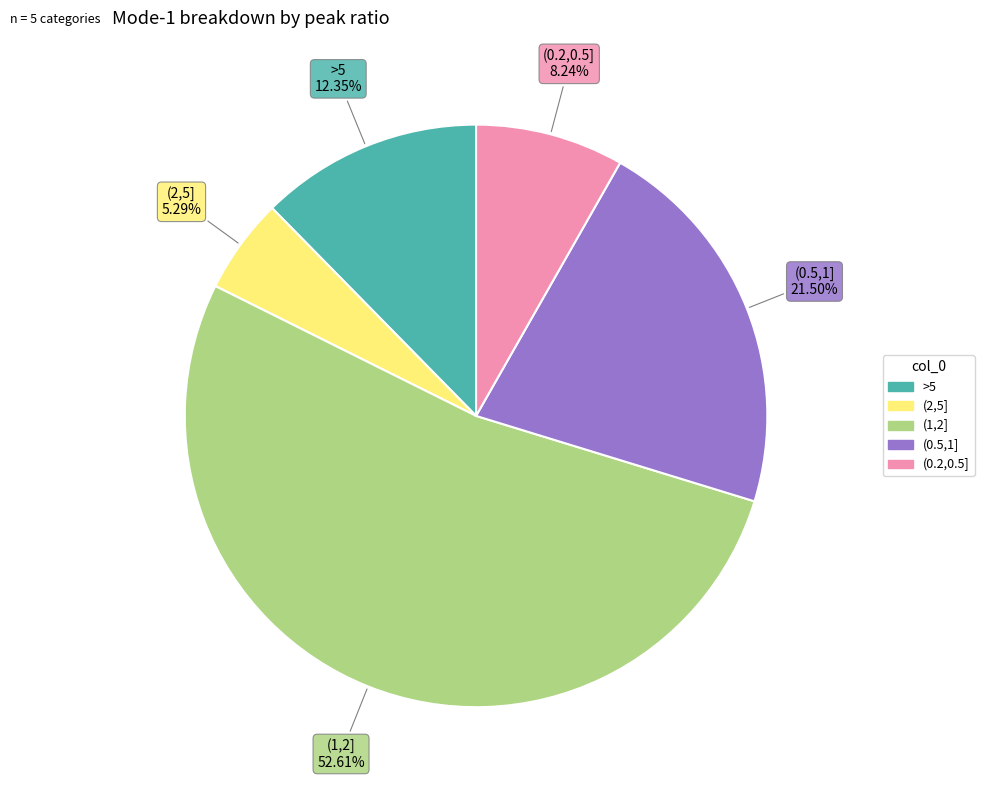

How many segments does this pie chart have?

5